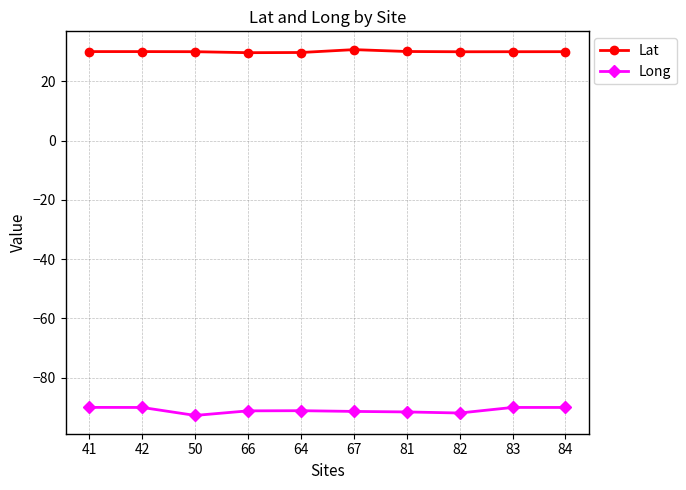

Which series has the widest spread of values?

Long